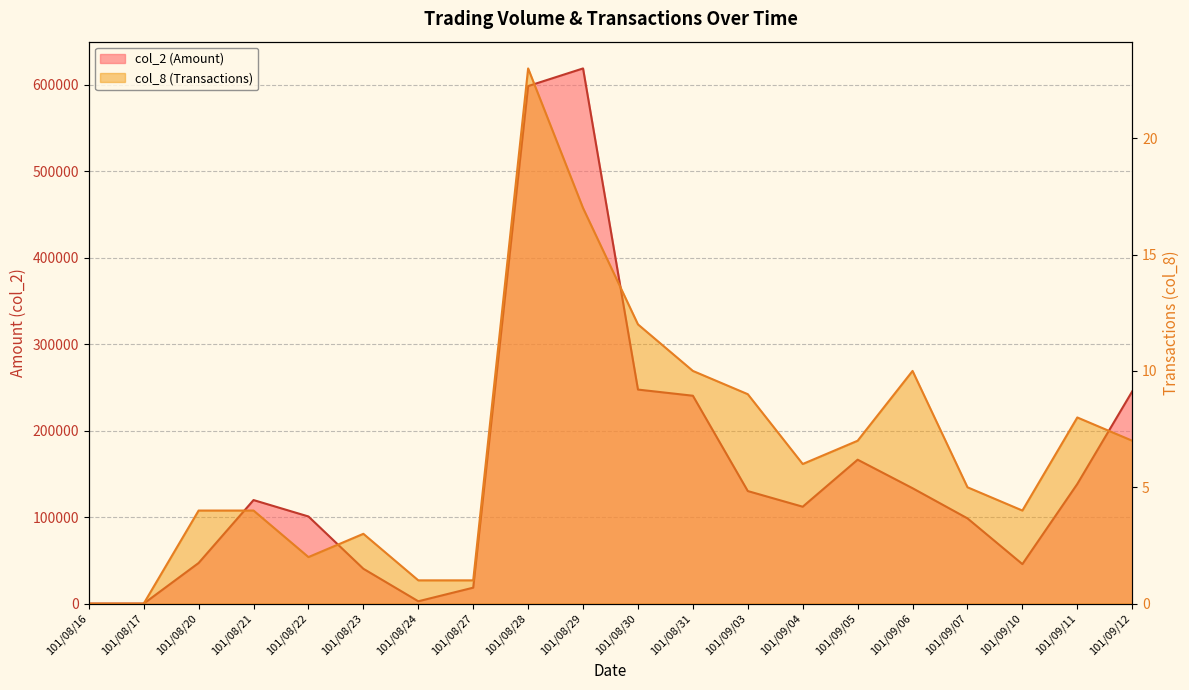

True or false: col_2 (Amount) and col_8 (Transactions) intersect in this chart.

False